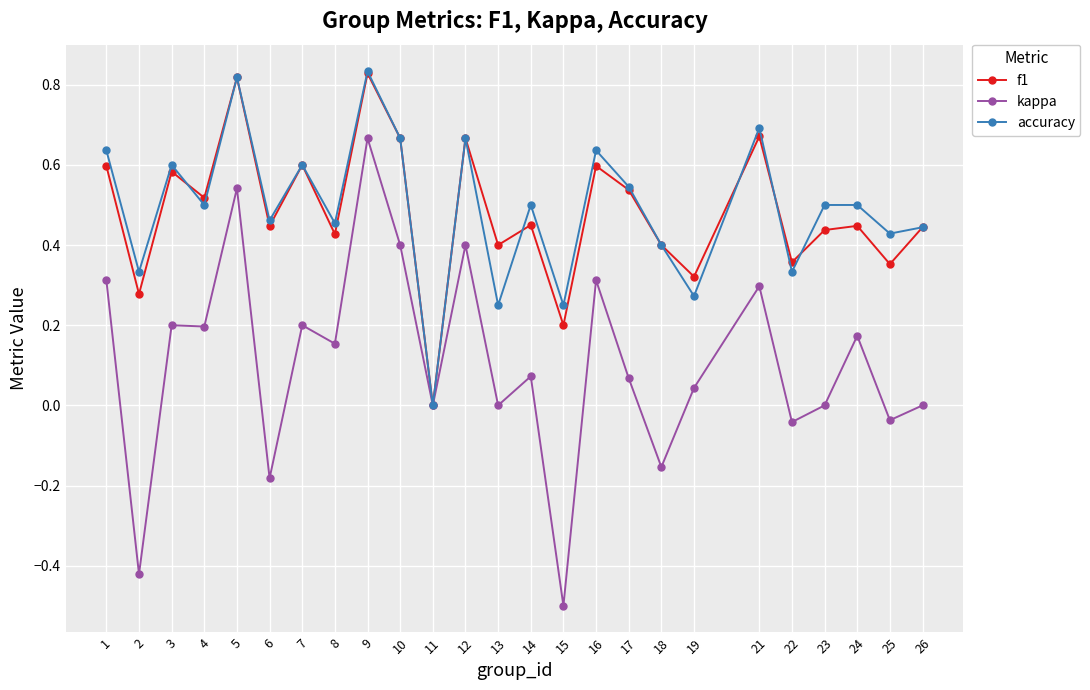

At which category does the chart reach its minimum across all series?

15